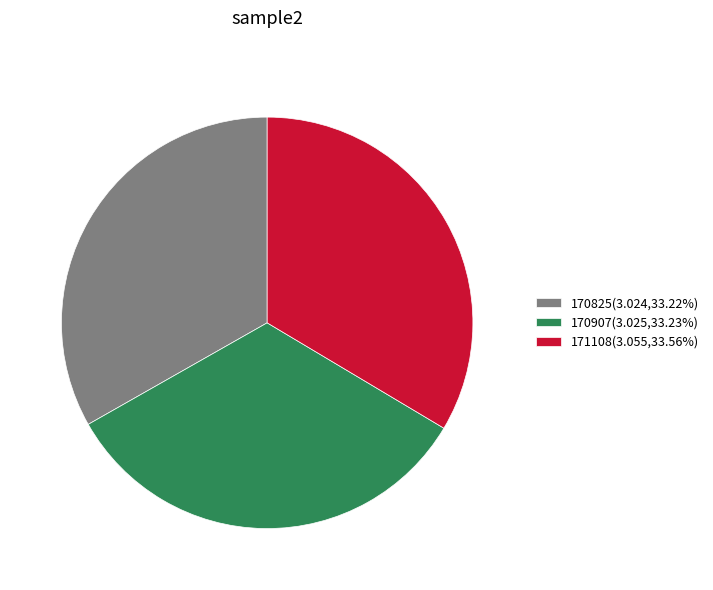

Does 171108 account for over 50% of the chart?

No